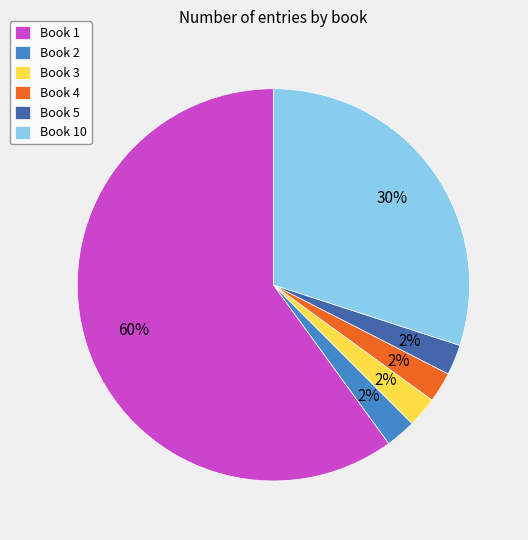

True or false: Book 4 accounts for 2% of the total.

True